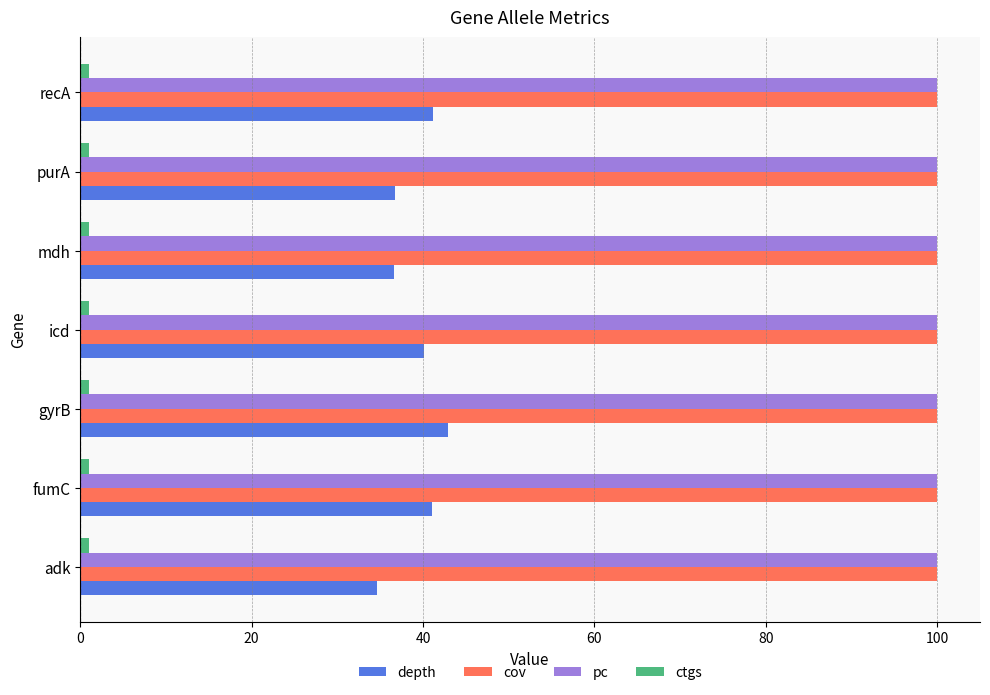

What is the lowest value of the depth series?

34.6